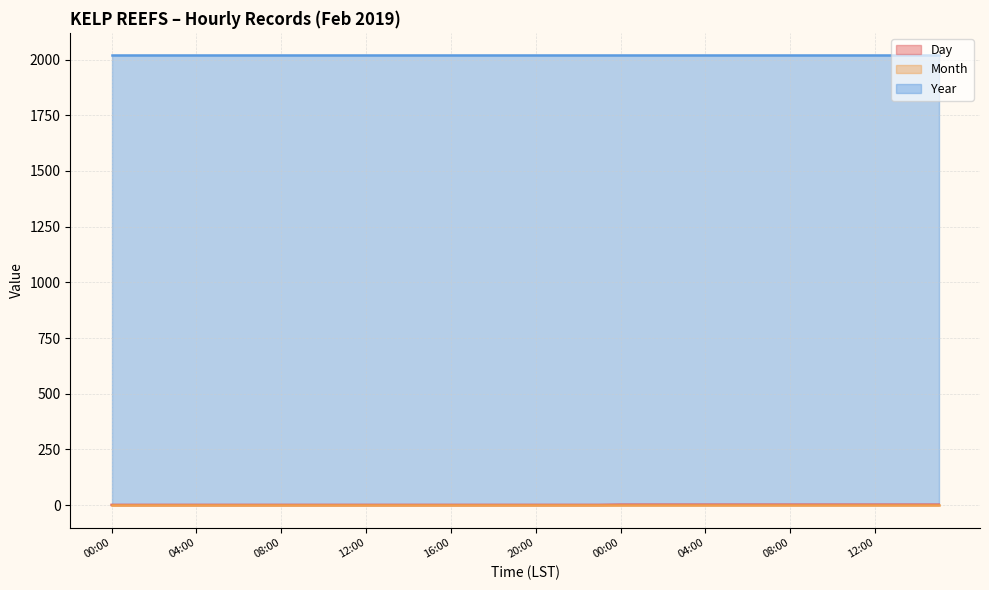

What is the difference between the Day values at 08:00 and 07:00?

1